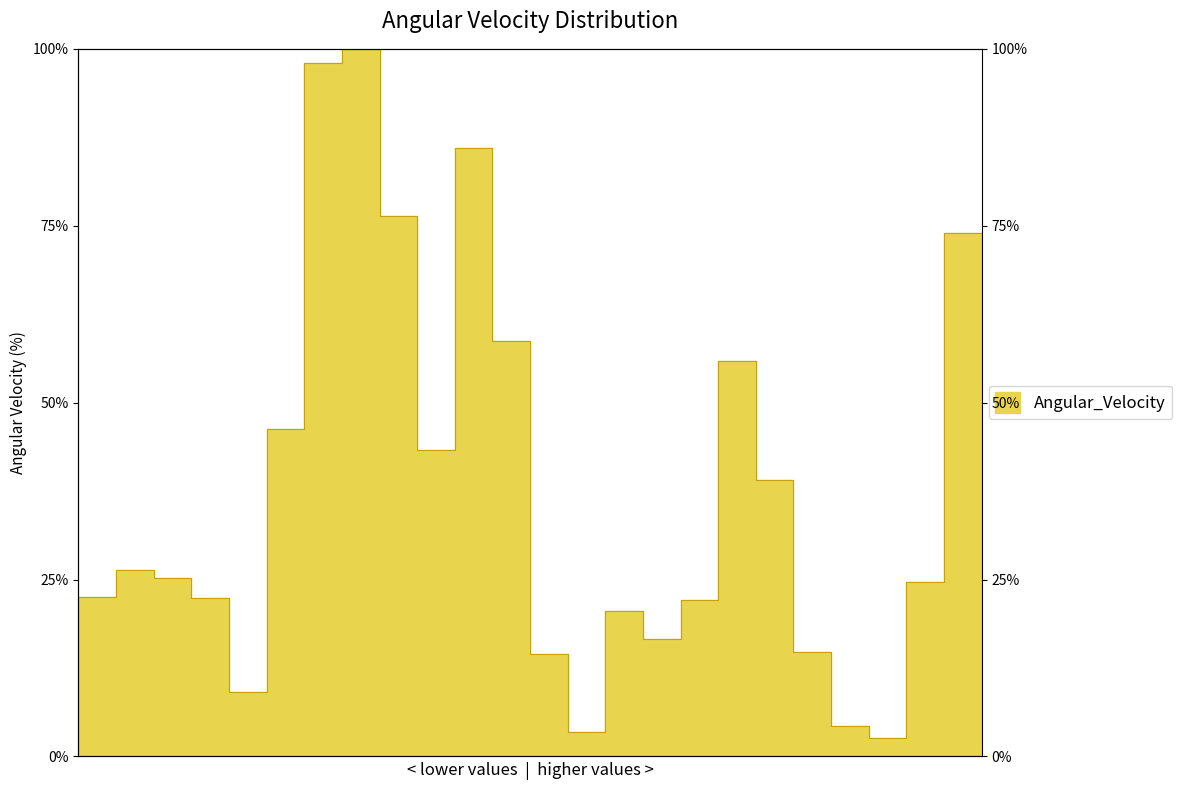

The value at 0 is 22.5. True or false?

True